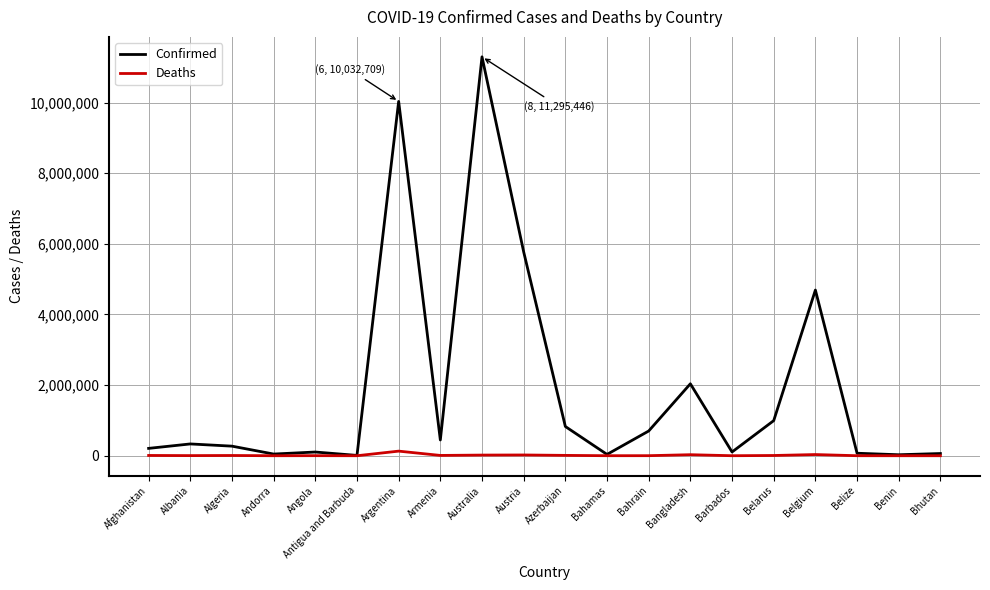

What is the spread (max minus min) of values at Bahamas?

36658